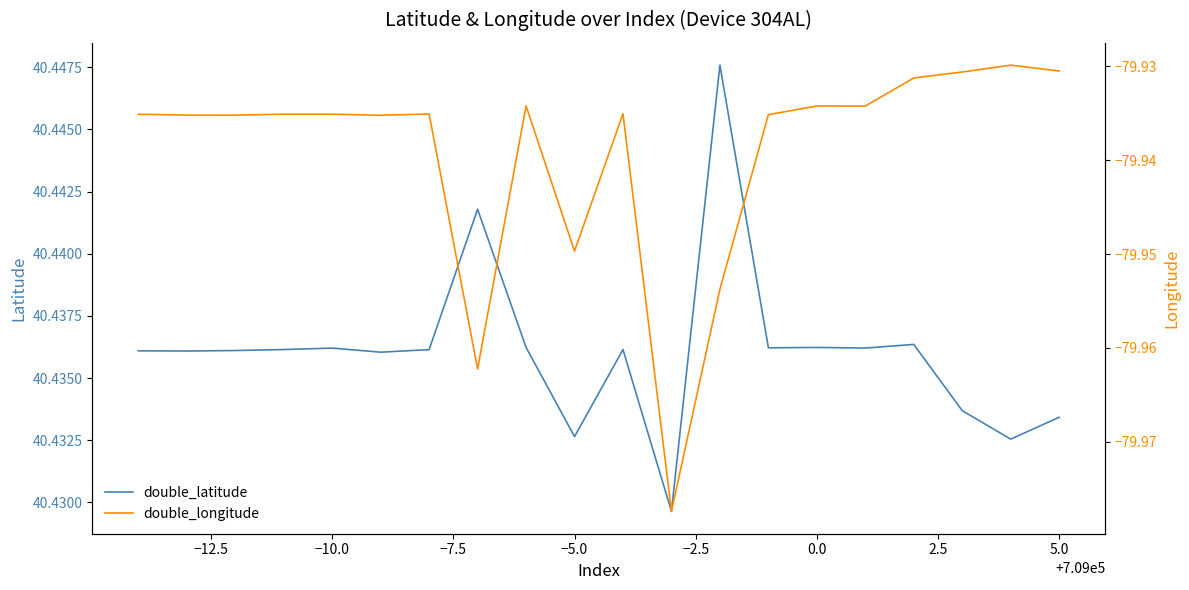

What are all the series names shown in the legend?

double_latitude, double_longitude